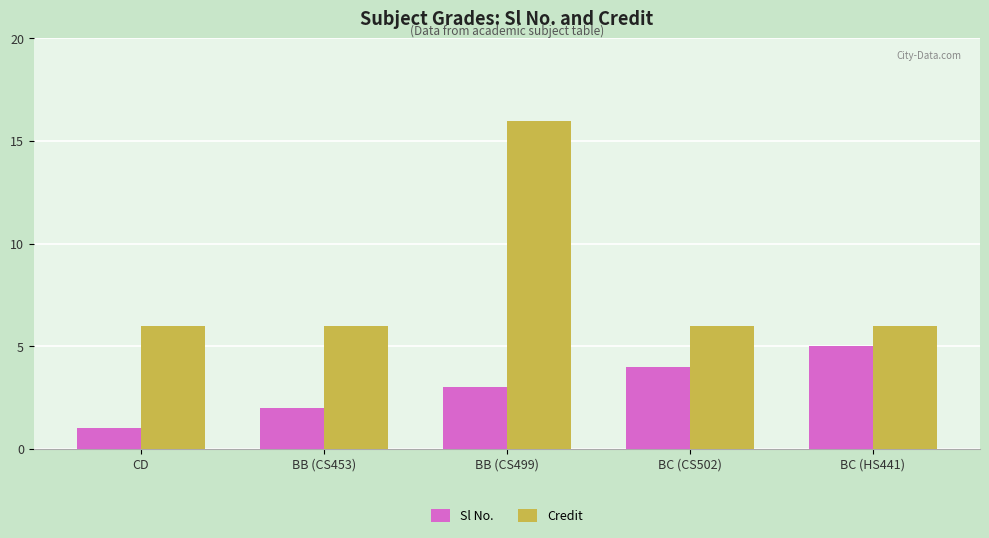

What is the difference between the maximum and second lowest values in the Sl No. series?

3